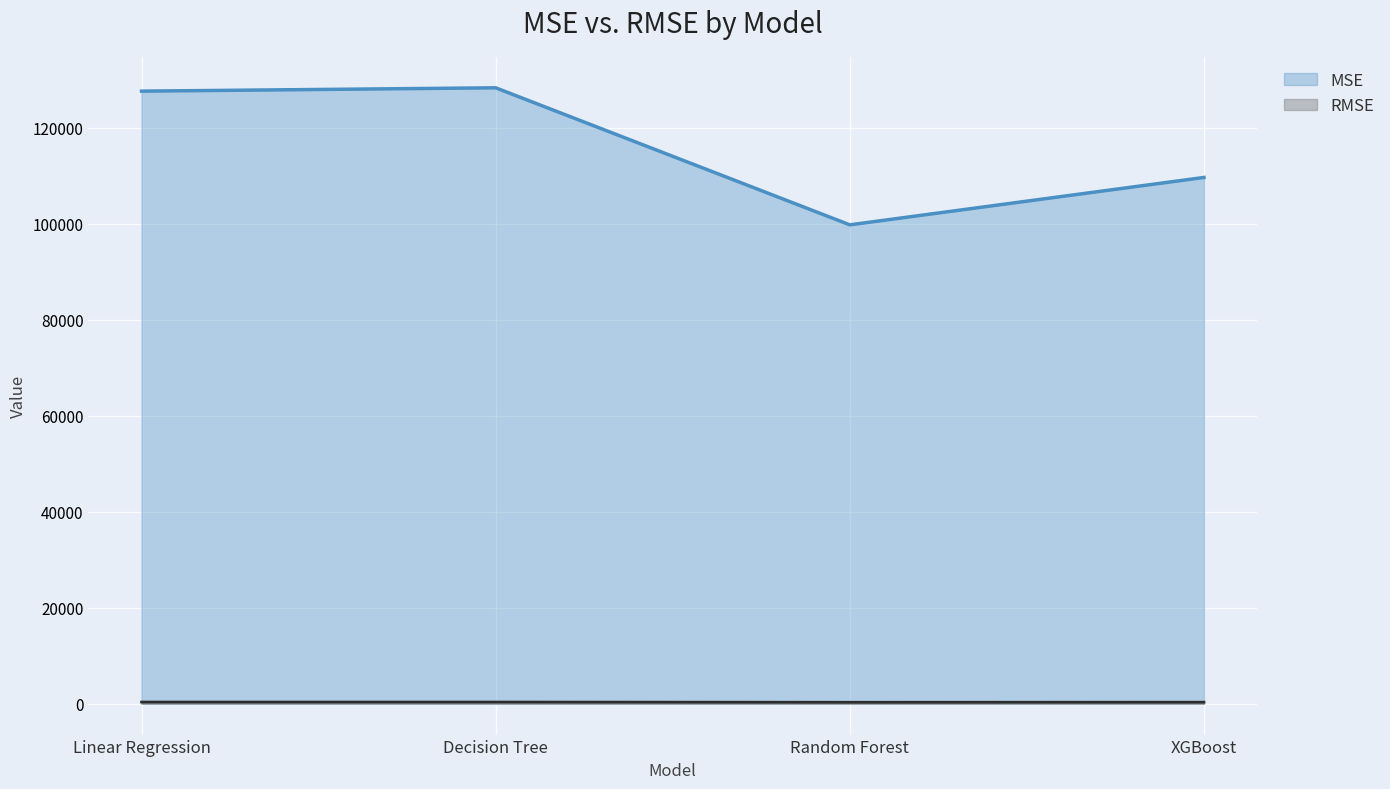

What is the value of the RMSE point at the 3rd from the left?

315.8